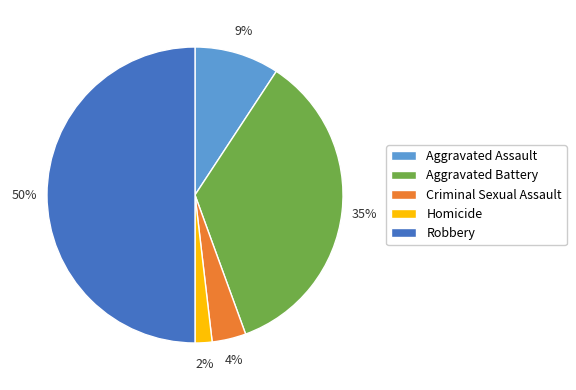

To the nearest percent, what is the difference between the Aggravated Battery and Robbery slice percentages?

15%